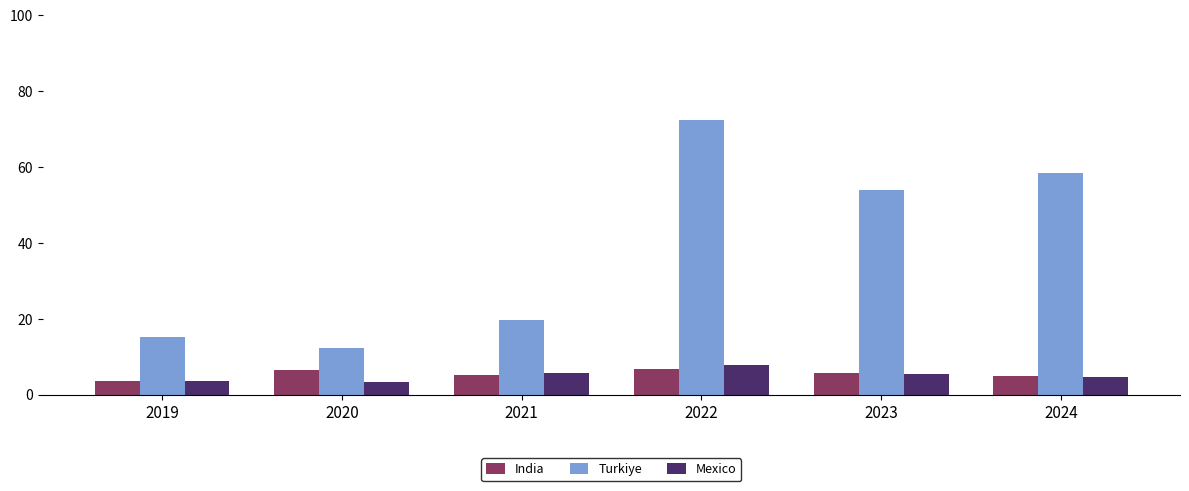

The Turkiye series shows 19.6 at 2021. True or false?

True